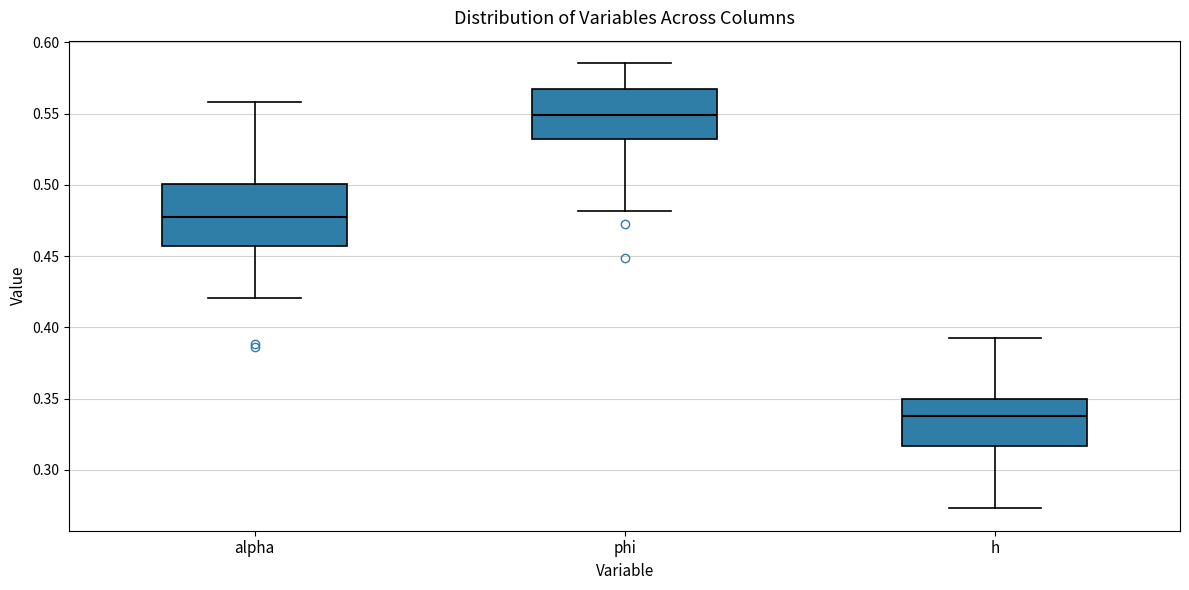

Which box has the lowest median line?

h